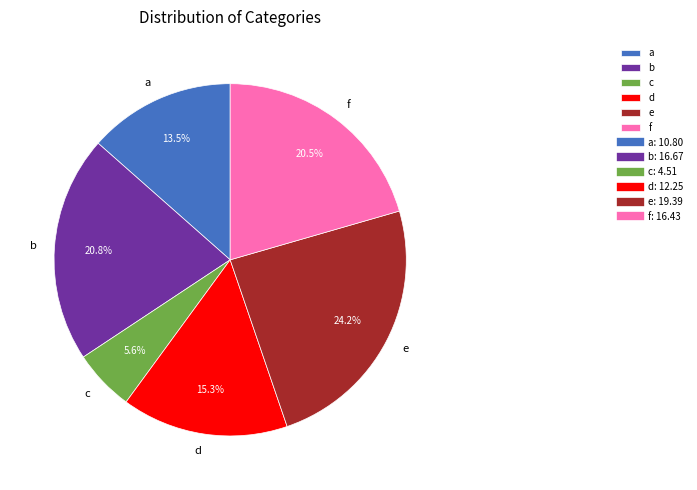

To the nearest percent, what is the average slice percentage?

17%